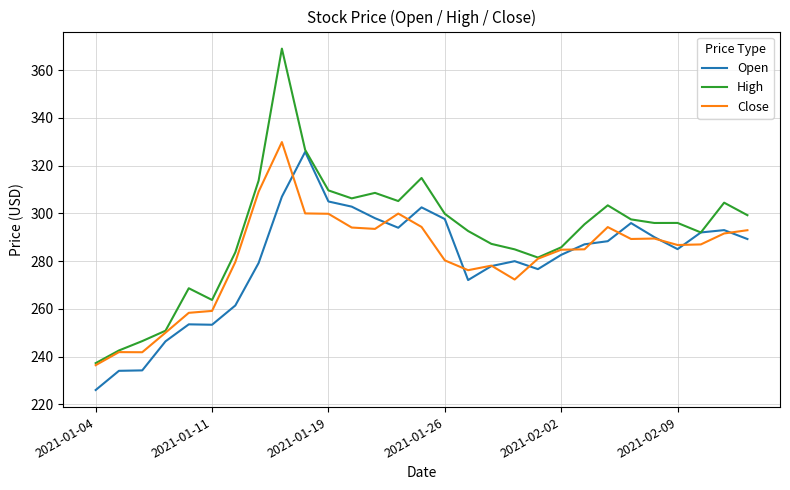

Which series has the widest spread of values?

High